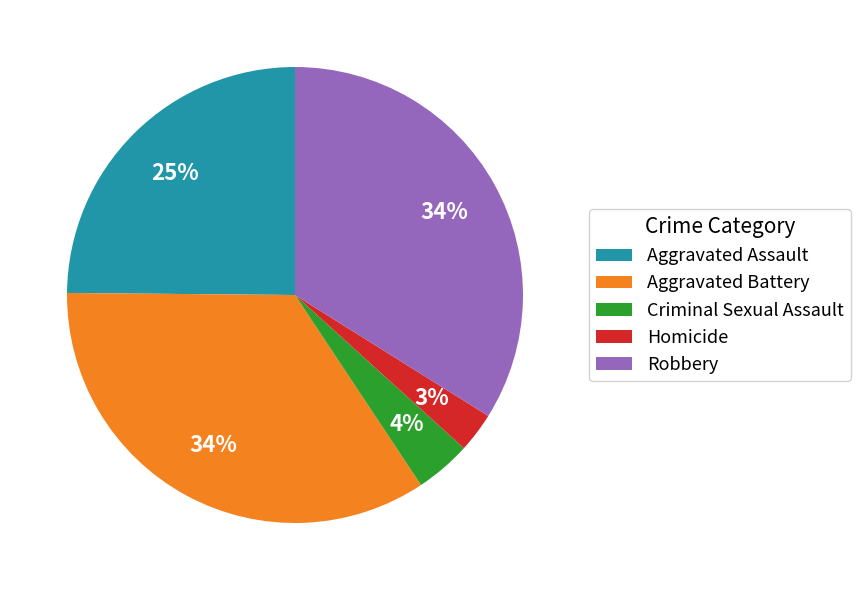

Between Aggravated Assault and Homicide, which is larger?

Aggravated Assault